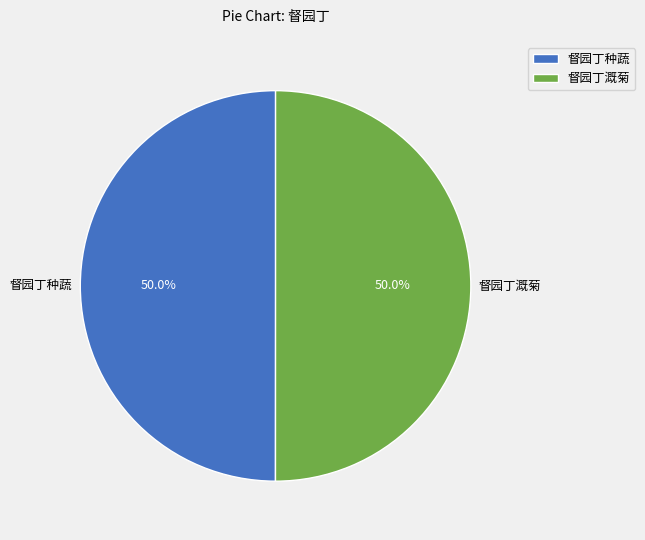

Approximately how many times larger is the value at 督园丁种蔬 compared to 督园丁溉菊?

1.0